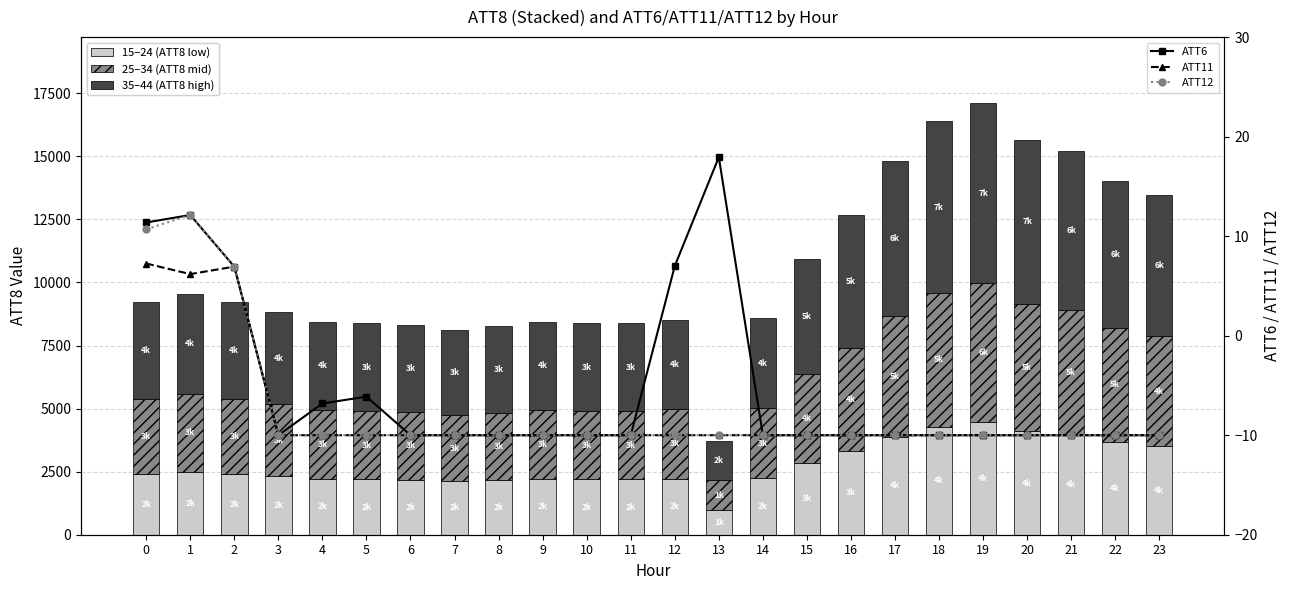

Rank the series at 11 from lowest to highest value.

ATT6, ATT11, ATT12, 15–24 (ATT8 low), 25–34 (ATT8 mid), 35–44 (ATT8 high)